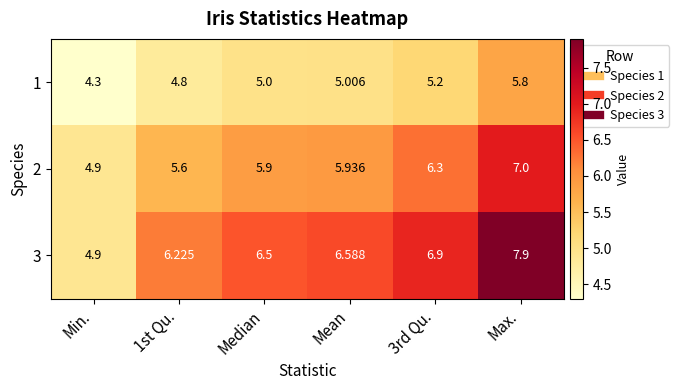

Where is 2 nearest to the value 5?

Min.